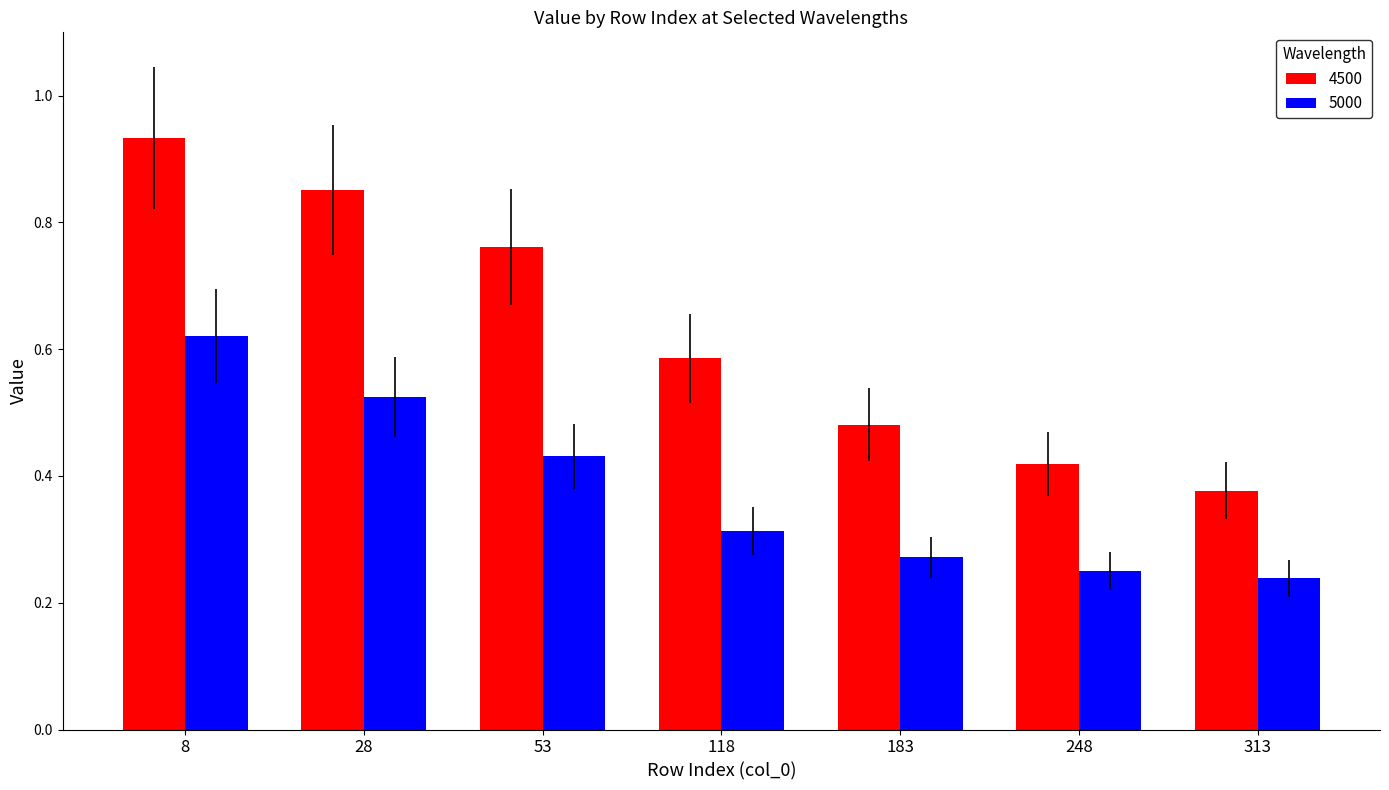

Does the chart contain any negative values?

No